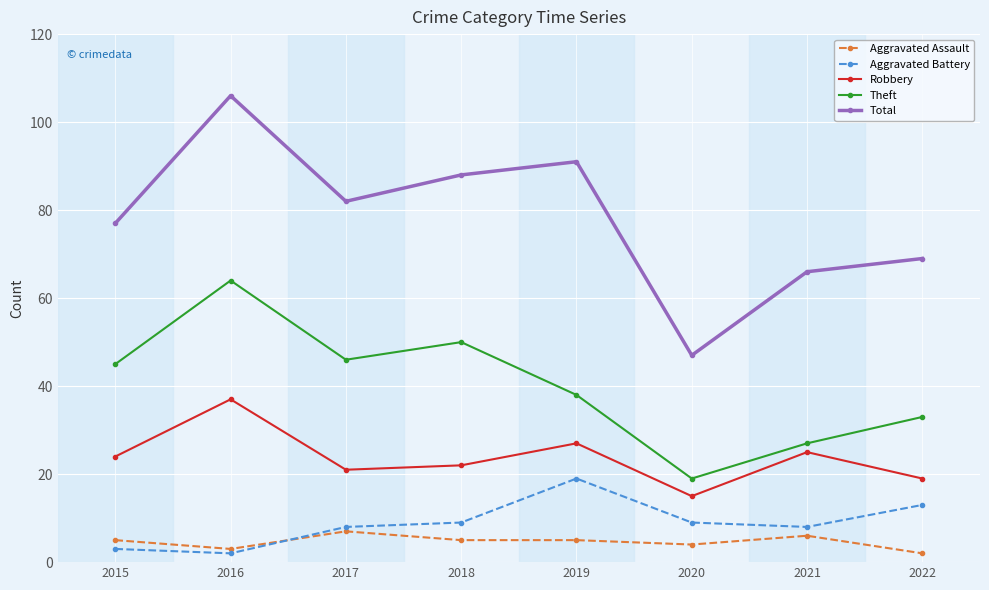

Is the value of Theft at 2017 greater than the value of Aggravated Battery at 2022?

Yes